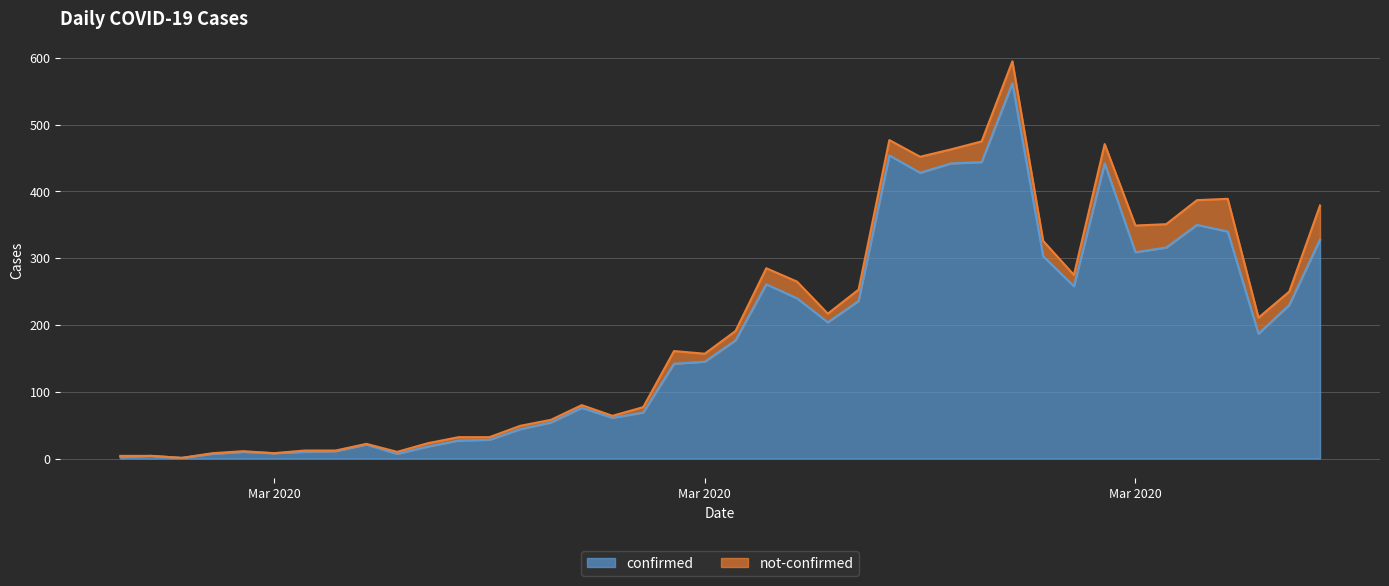

List the labels in order of value, largest first.

2020-03-27, 2020-03-23, 2020-03-26, 2020-03-25, 2020-03-30, 2020-03-24, 2020-04-02, 2020-04-03, 2020-04-06, 2020-04-01, 2020-03-31, 2020-03-28, 2020-03-19, 2020-03-29, 2020-03-20, 2020-03-22, 2020-04-05, 2020-03-21, 2020-04-04, 2020-03-18, 2020-03-17, 2020-03-16, 2020-03-13, 2020-03-15, 2020-03-14, 2020-03-12, 2020-03-11, 2020-03-10, 2020-03-09, 2020-03-06, 2020-03-08, 2020-03-05, 2020-03-02, 2020-03-04, 2020-03-03, 2020-03-01, 2020-03-07, 2020-02-28, 2020-02-27, 2020-02-29